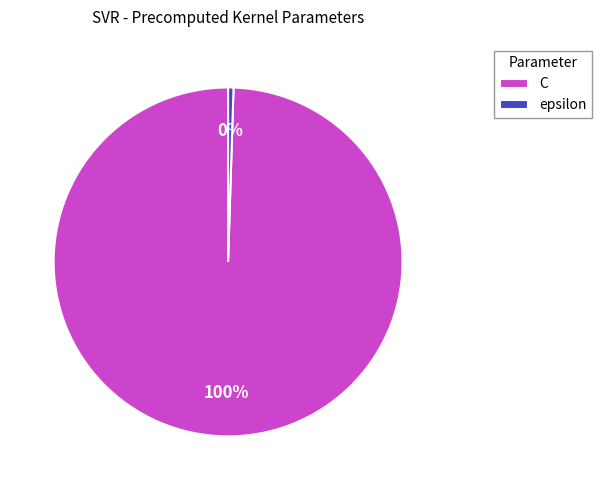

How many slices are in this pie chart?

2